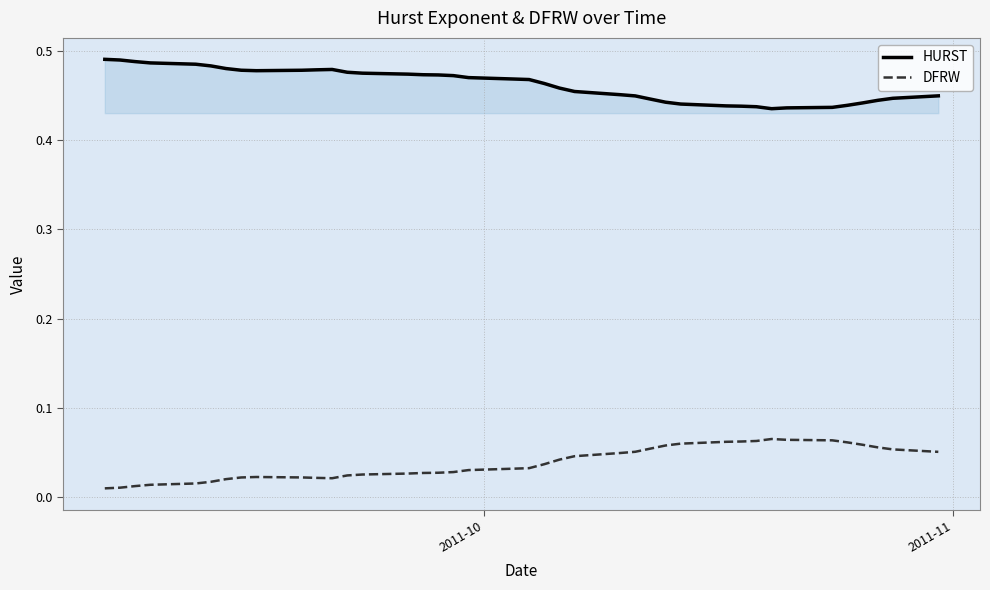

Which series has the largest total across all categories?

HURST